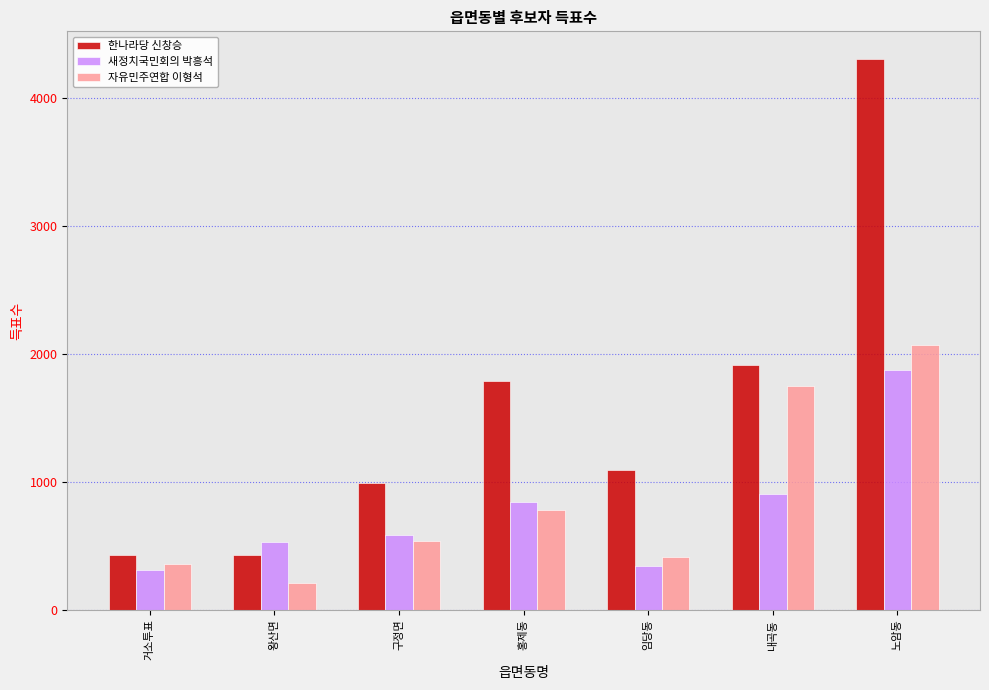

At which category is the sum across all series the highest?

노암동